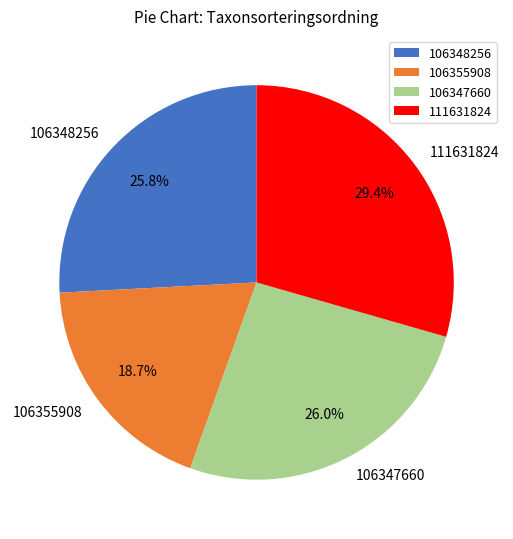

What percentage is the 106348256 slice, to the nearest percent?

26%